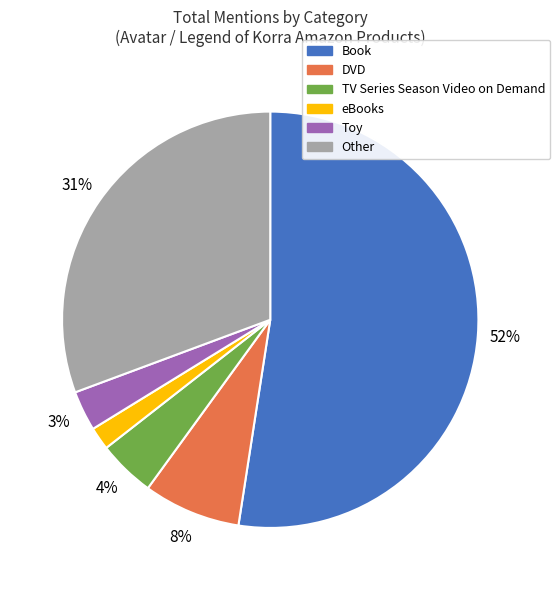

Is there any slice that represents more than half of the pie?

Yes